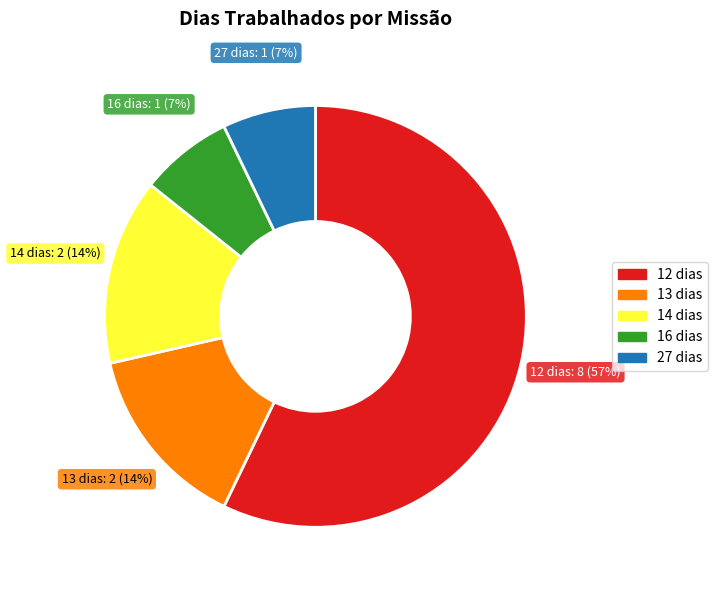

Is there any slice that represents more than half of the pie?

Yes